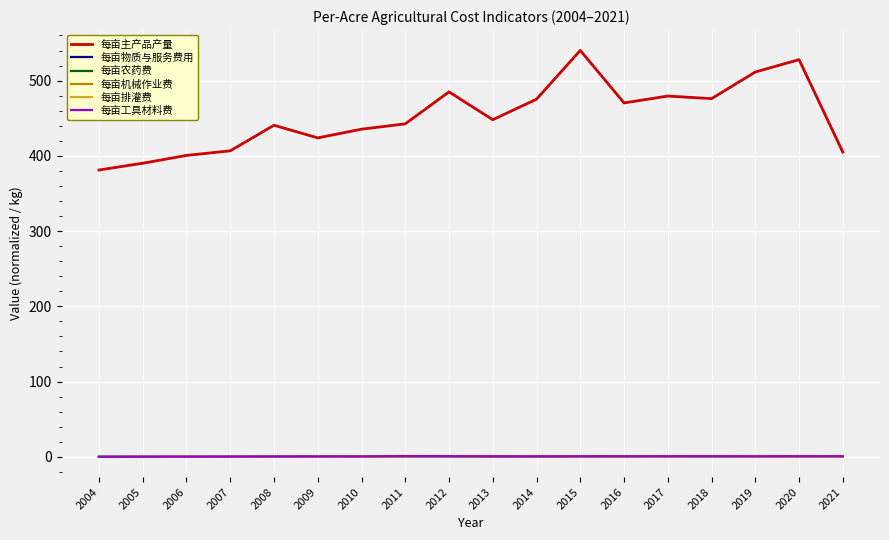

What is the maximum value for 每亩主产品产量?

540.2